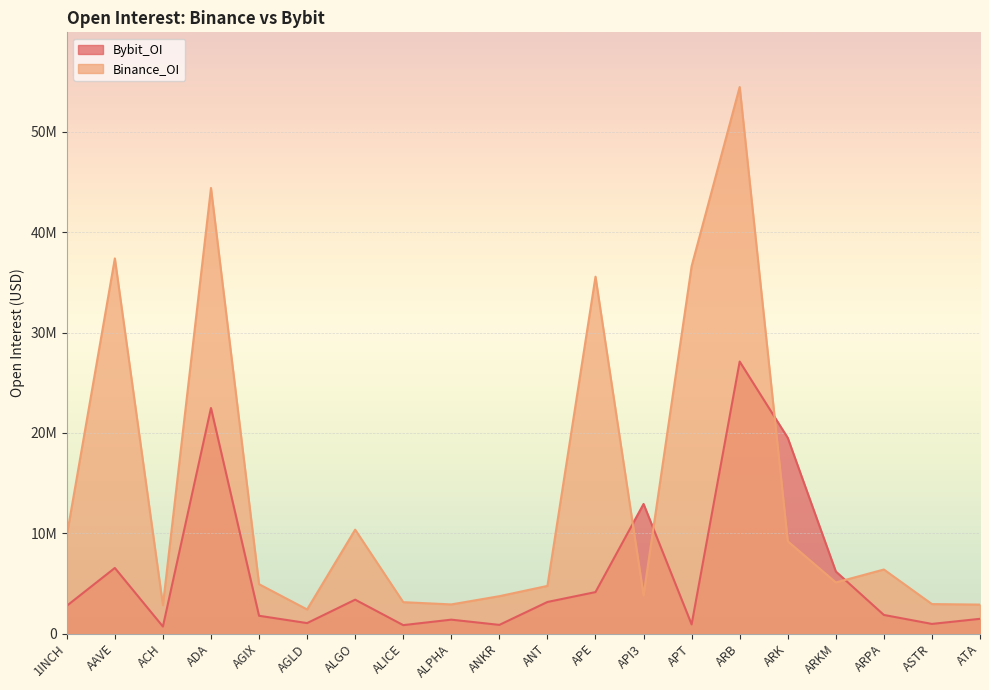

Is it true that Binance_OI equals 13822299 at 1INCH?

False